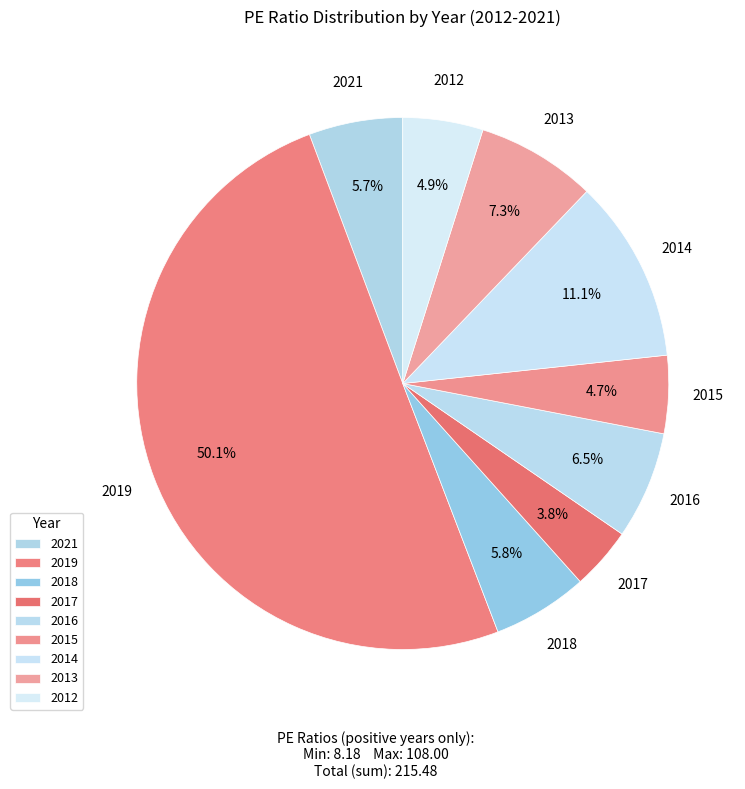

Is the sum of 2012 and 2021 greater than half?

No